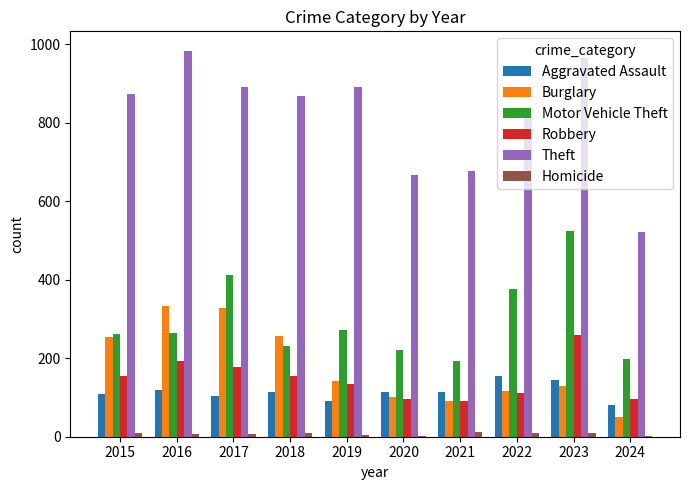

What is the sum of all Homicide values?

75